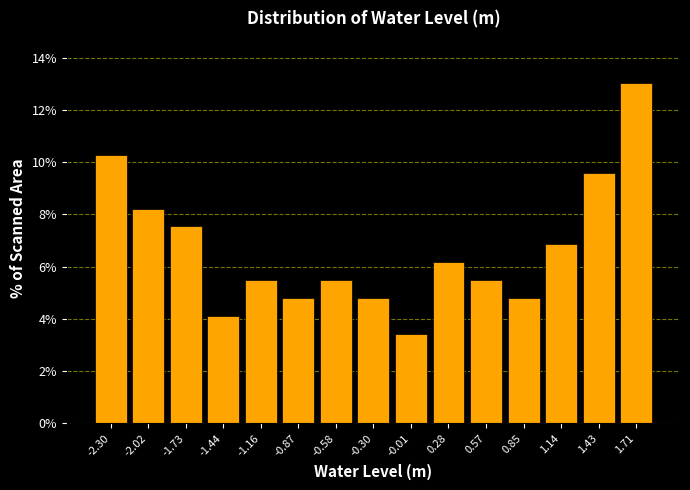

Reading left to right, transcribe all the data shown in this chart.

-2.30=10.3	-2.02=8.2	-1.73=7.5	-1.44=4.1	-1.16=5.5	-0.87=4.8	-0.58=5.5	-0.30=4.8	-0.01=3.4	0.28=6.2	0.57=5.5	0.85=4.8	1.14=6.8	1.43=9.6	1.71=13.0